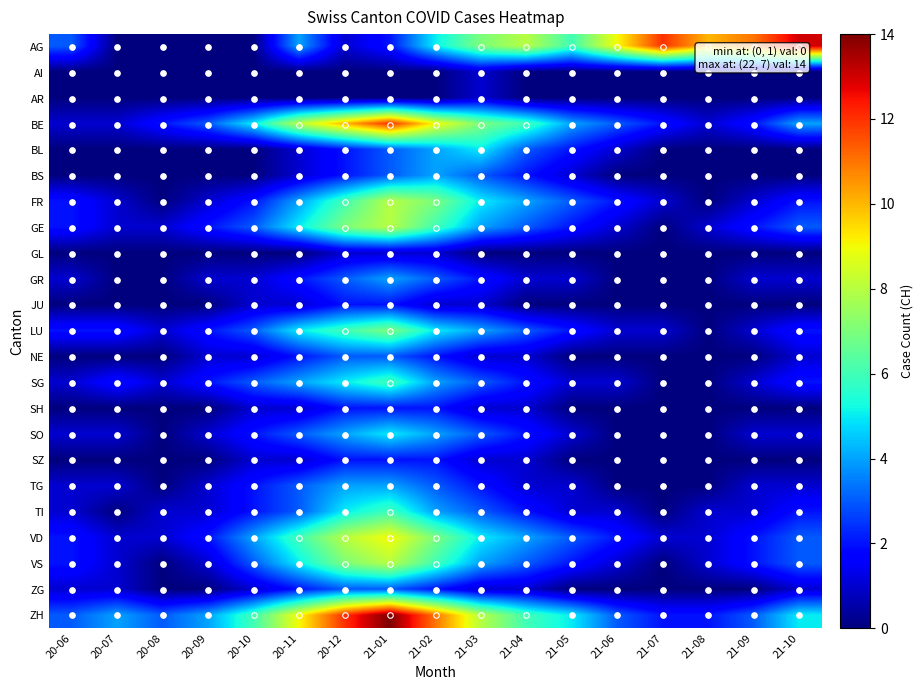

At 20-10, list the series in order from smallest to largest.

AG, AI, AR, BL, BS, GL, GR, JU, NE, SH, SZ, ZG, FR, SO, TG, TI, GE, LU, SG, VS, VD, BE, ZH